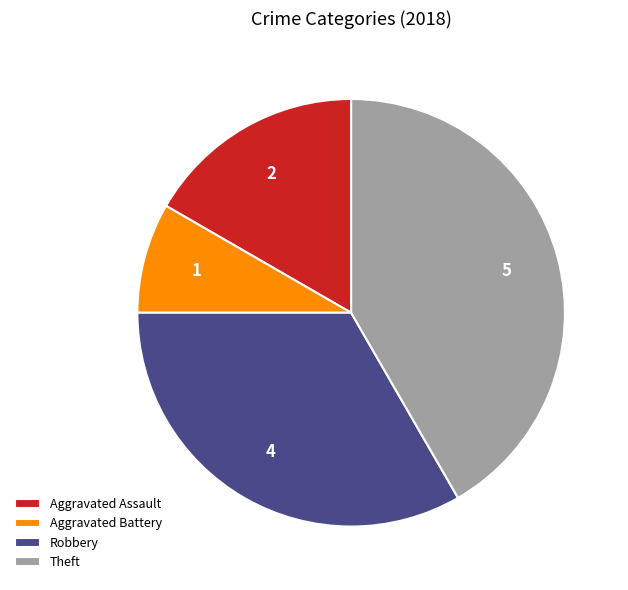

Approximately how many times larger is the value at Robbery compared to Aggravated Battery?

4.0